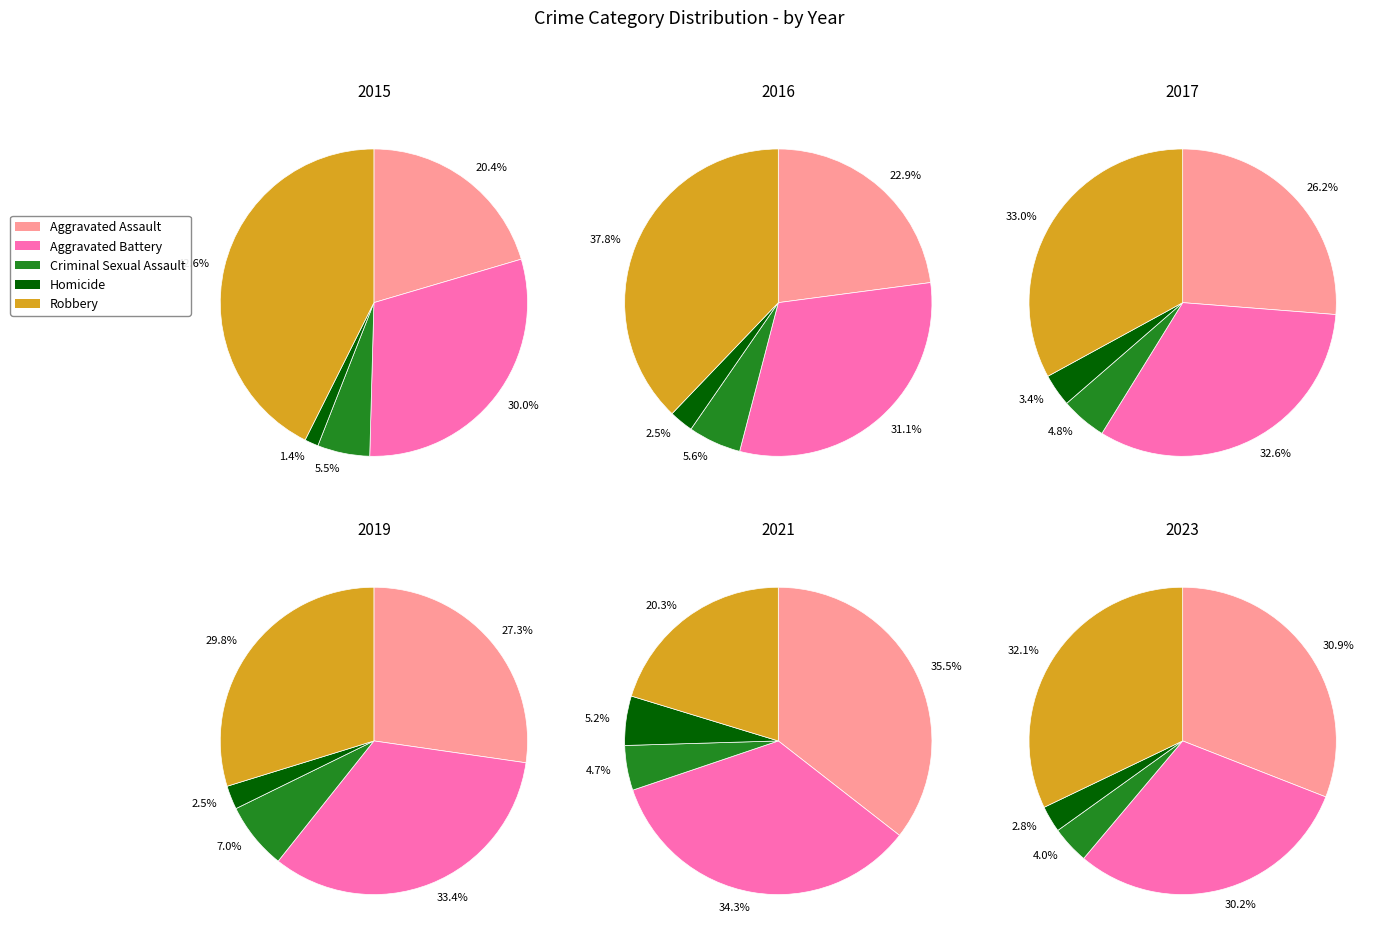

At 0, list the series in order from smallest to largest.

Homicide, Criminal Sexual Assault, Aggravated Assault, Aggravated Battery, Robbery